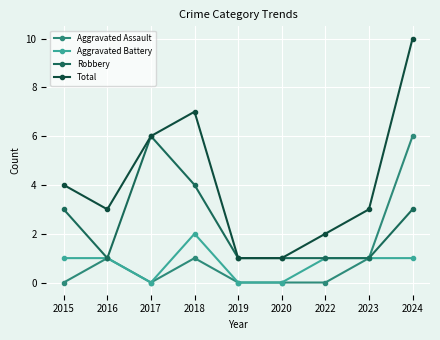

How many data points does each series have?

9